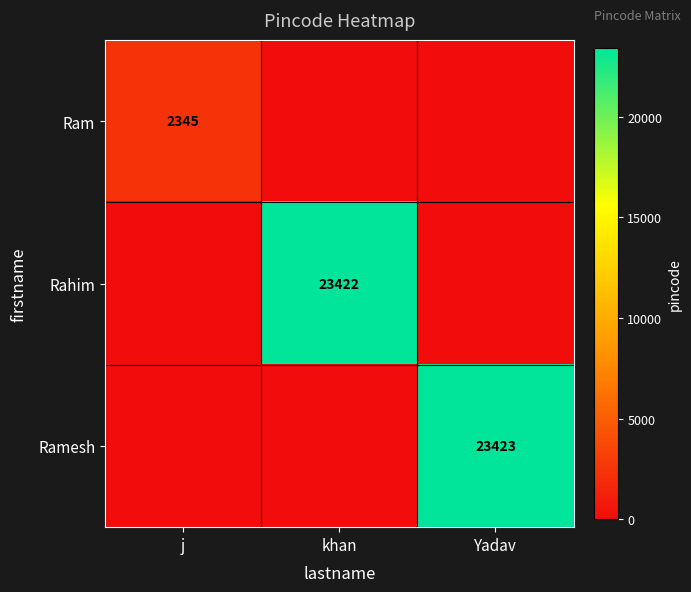

Is the value of Ram at j greater than the value of Rahim at khan?

No